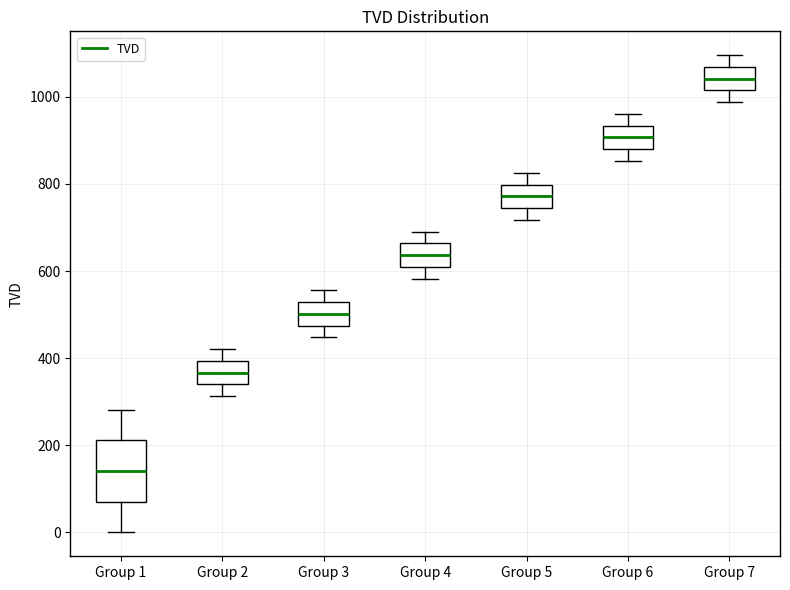

Where does the median line of the box for Group 5 sit on the y-axis? The values are not printed on the chart, so give them approximately, as read against the axis.

780